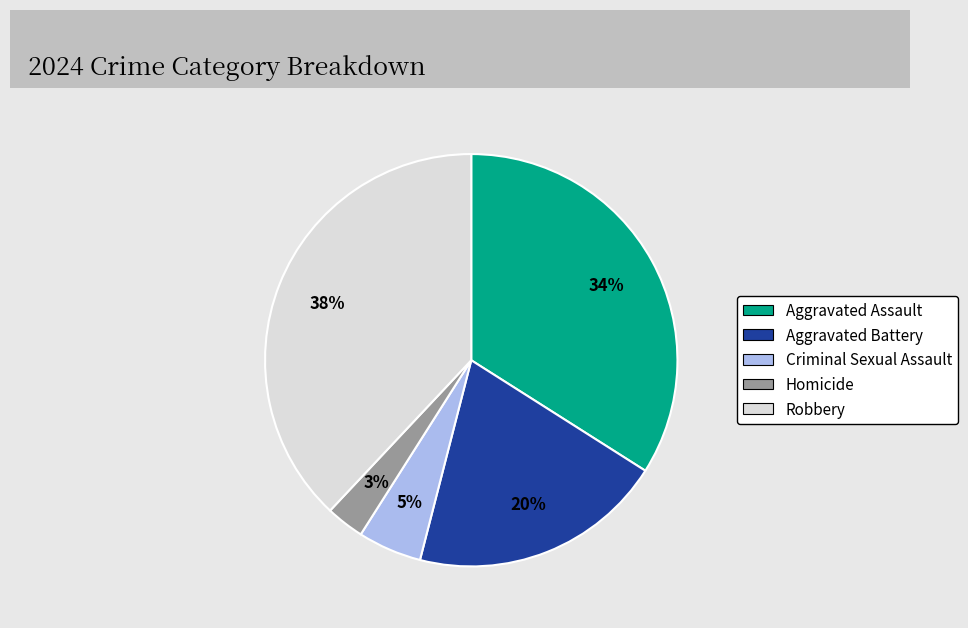

Is the sum of Robbery and Aggravated Battery greater than half?

Yes